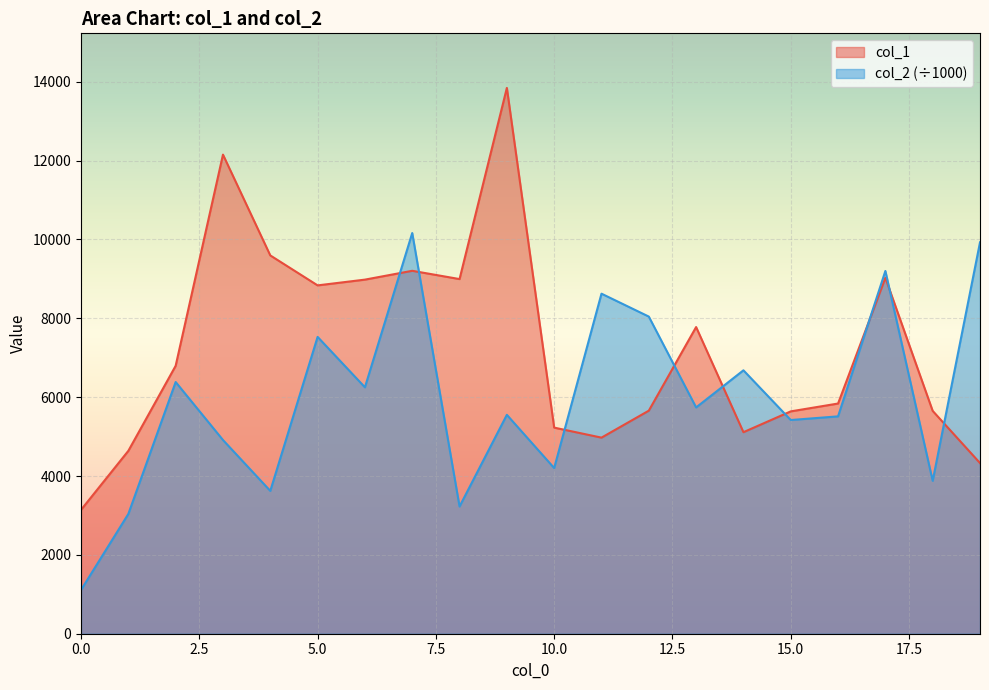

Reading left to right, list all the values displayed in this chart.

col_1: 3142.0	4639.0	6796.0	12153.0	9596.0	8836.0	8982.0	9206.0	8996.0	13845.0	5228.0	4974.0	5658.0	7779.0	5112.0	5640.0	5839.0	9028.0	5652.0	4329.0
col_2: 1110.5	3038.3	6384.3	4913.5	3623.0	7529.3	6250.9	10163.9	3227.3	5552.1	4202.5	8625.6	8044.5	5740.1	6681.5	5420.7	5513.5	9202.1	3877.9	9927.9